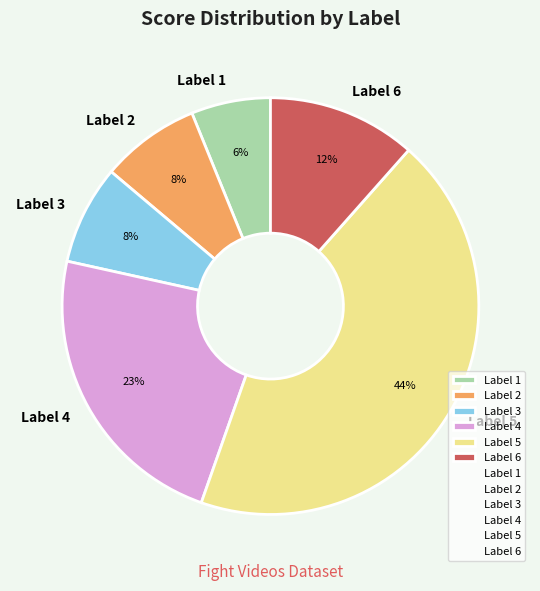

What percentage is the Label 5 slice, to the nearest percent?

44%